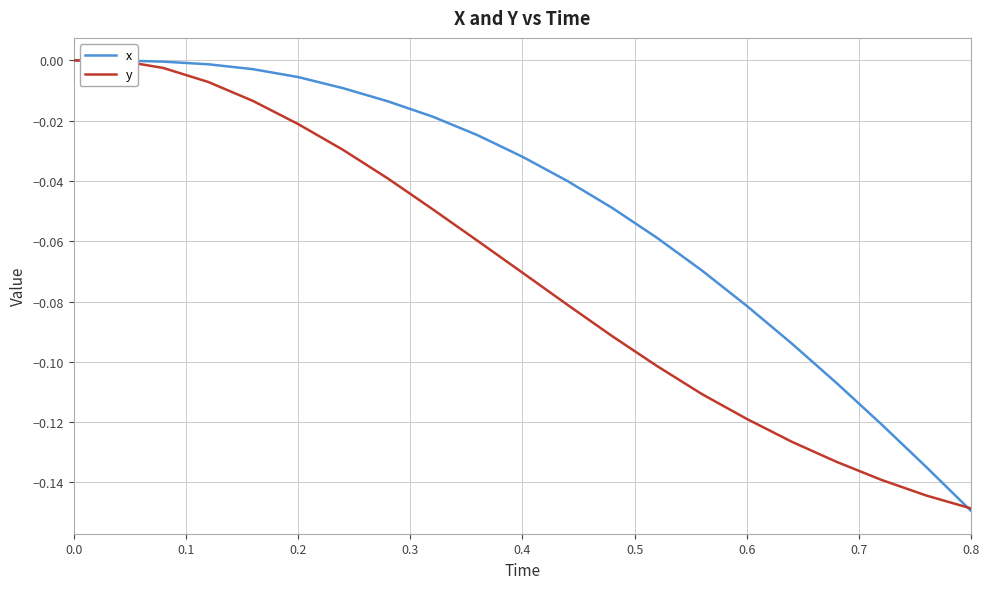

What is the average value of the y series?

-0.1